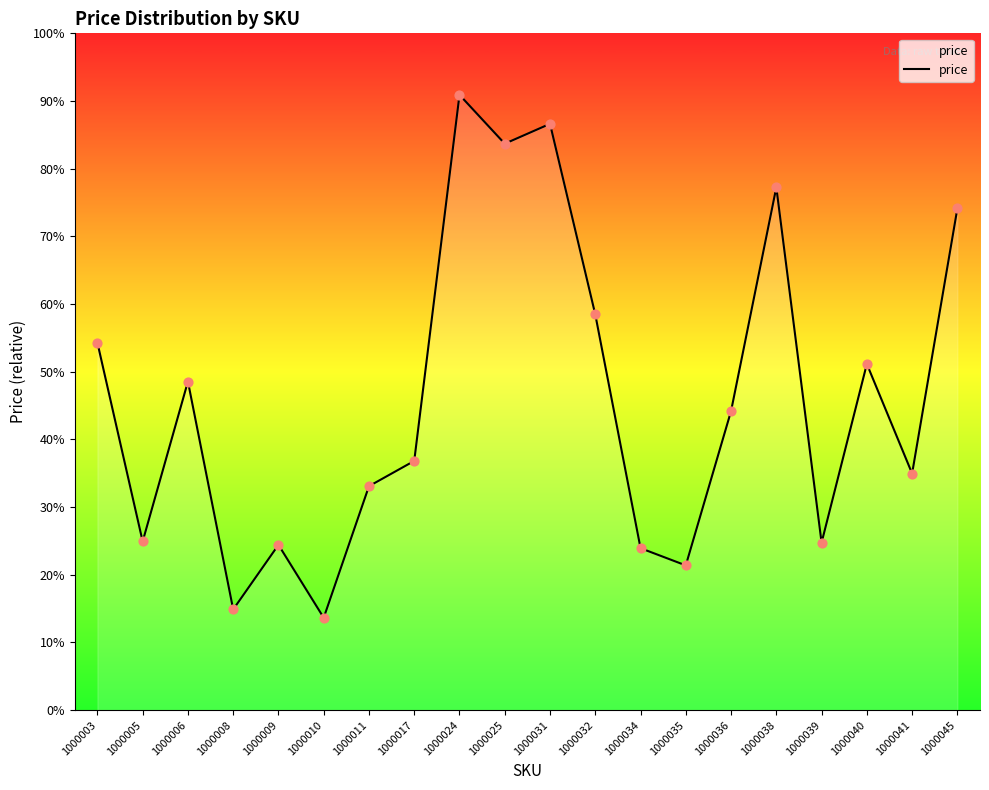

Approximately how many times larger is the value at 1000038 compared to 1000032?

1.3